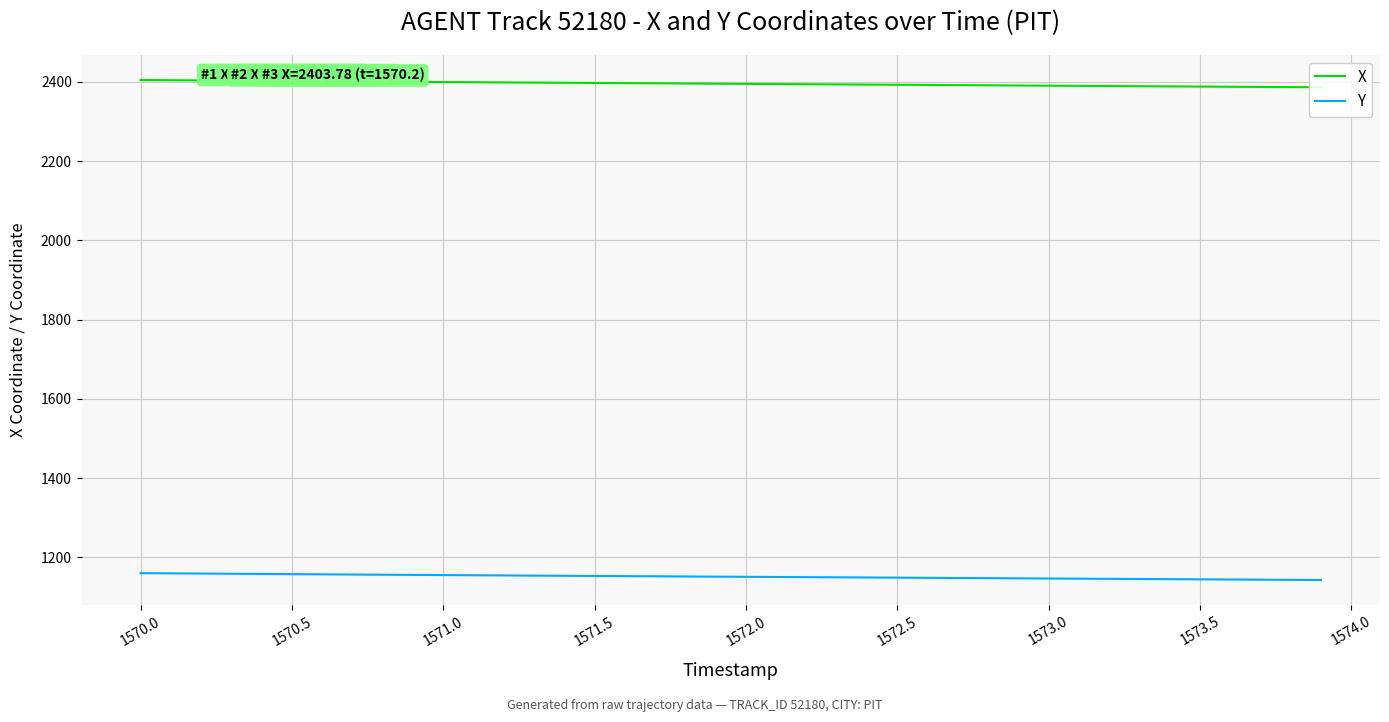

Is it true that Y equals 1853.4 at 1573.5?

False